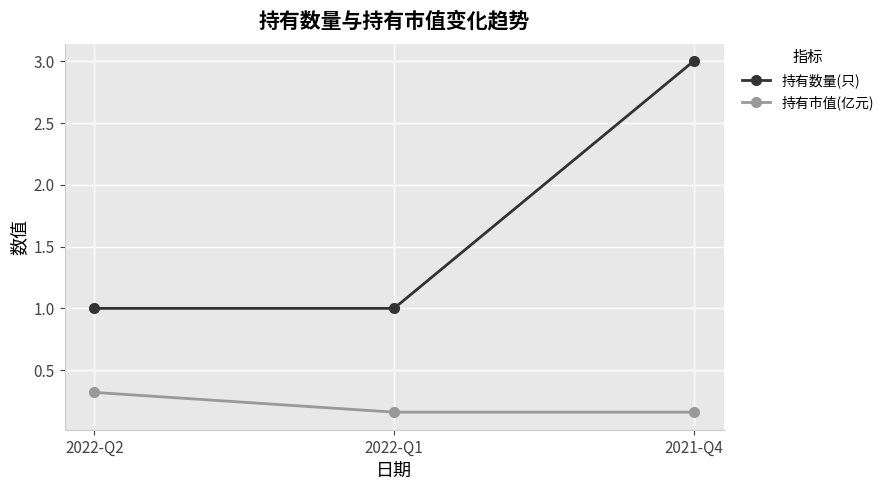

Which category has the highest value across all series?

2021-Q4